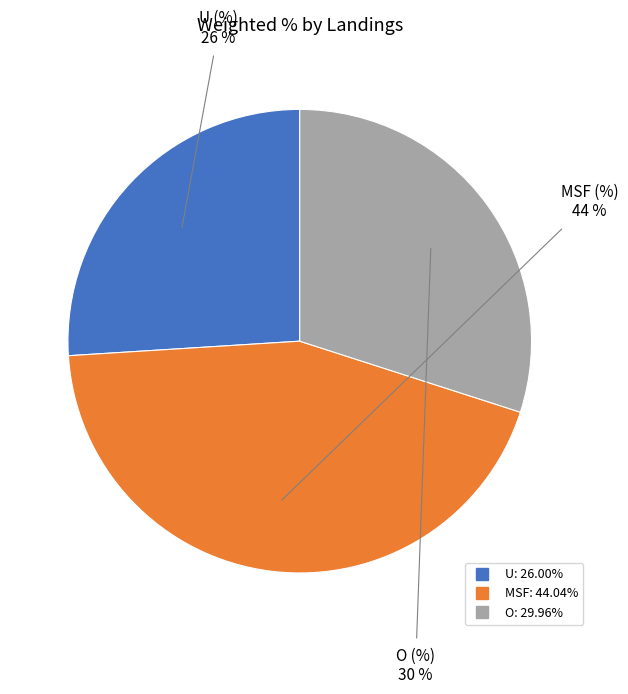

To the nearest percent, what is the difference between the largest and smallest slice percentages?

18%